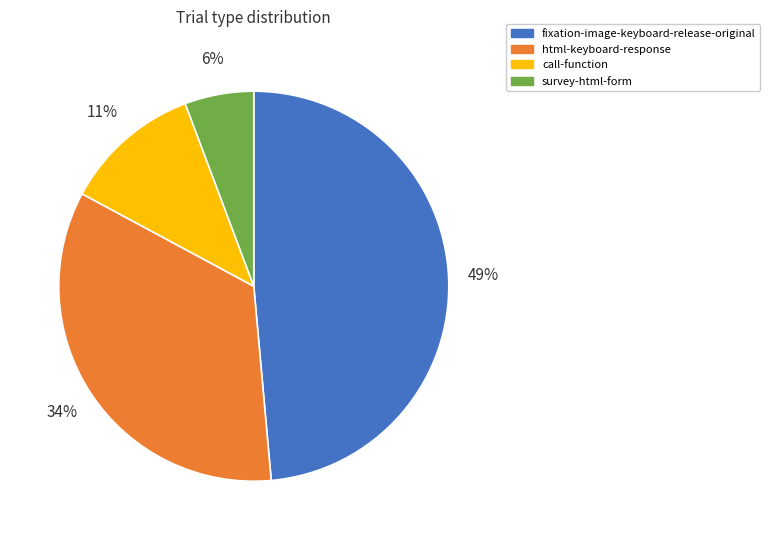

What is the smallest slice in the pie chart?

survey-html-form